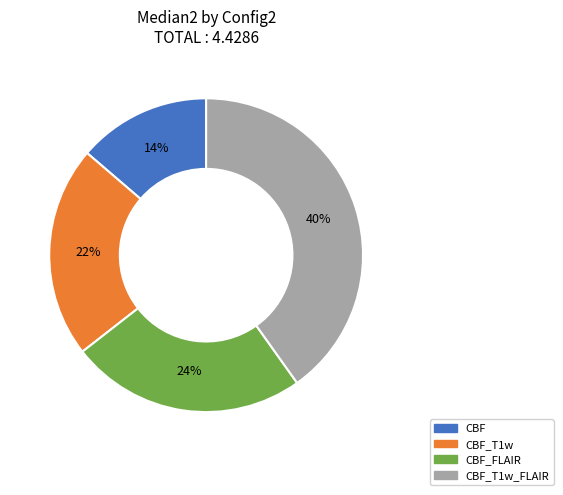

To the nearest percent, what is the difference between the largest and smallest slice percentages?

26%